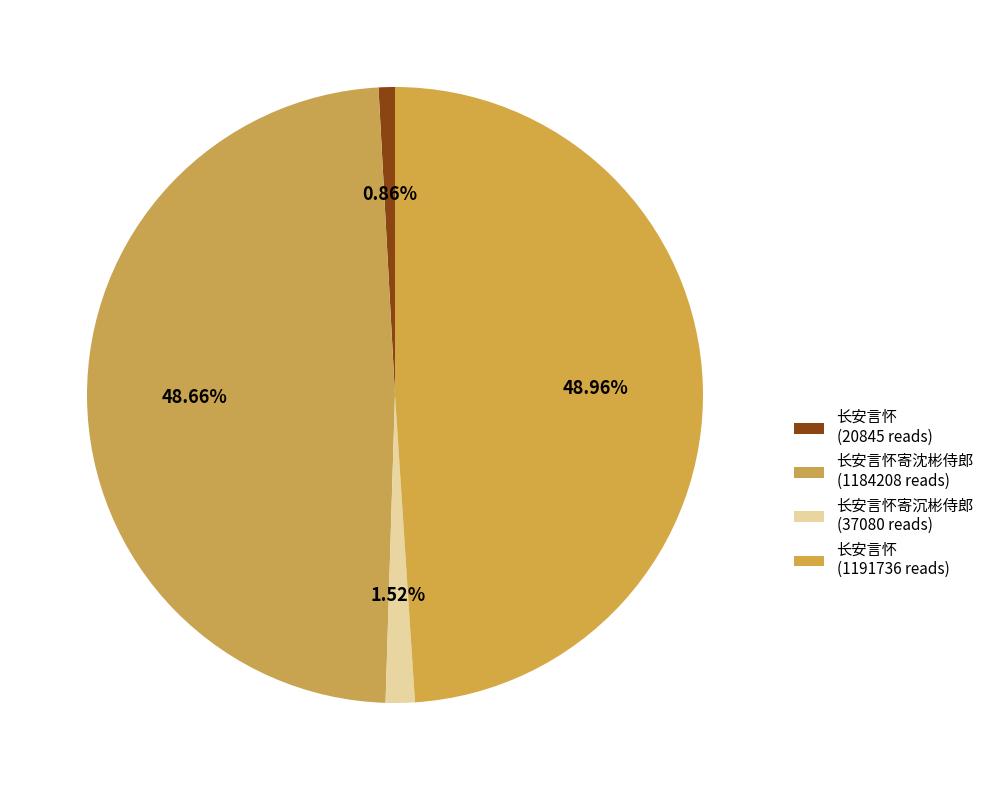

How many slices are in this pie chart?

4